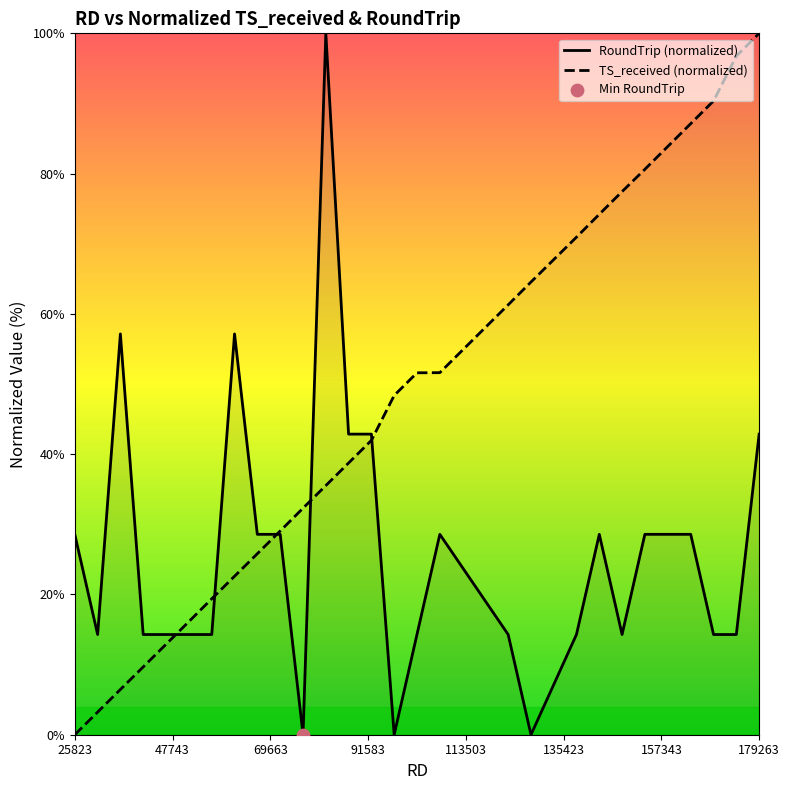

What is the ratio of the value at 56537 to the value at 66750?

0.8